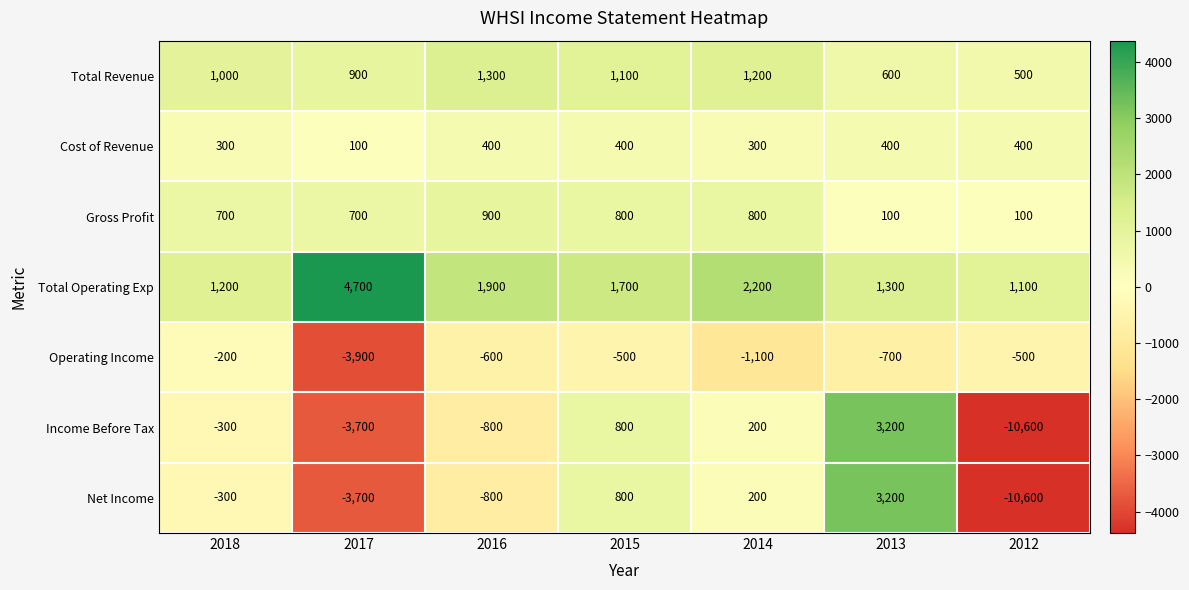

Which series has the largest total across all categories?

Total Operating Exp